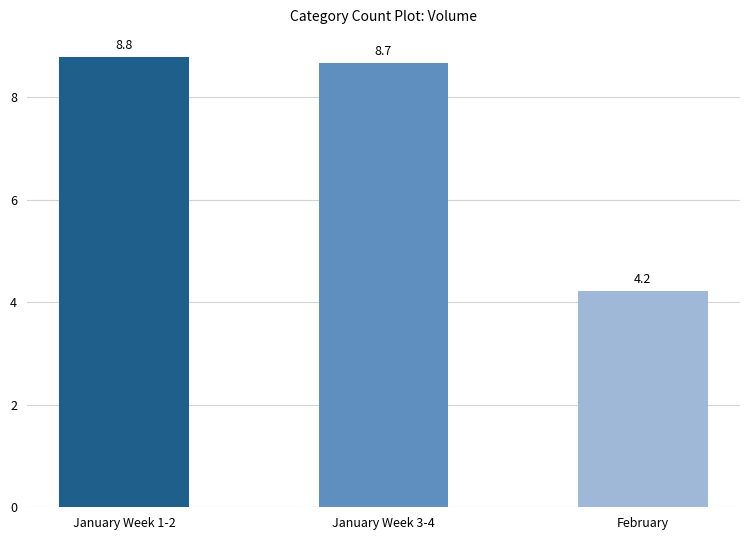

Reading left to right, extract all data points from this chart.

8.8	8.7	4.2